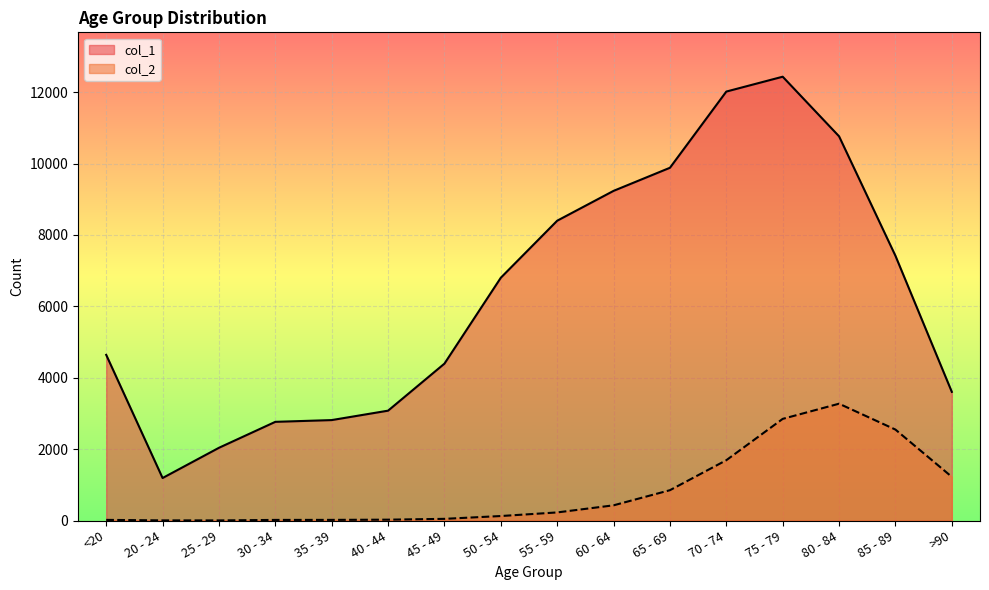

Where does the col_1 series first go above 6803?

55 - 59